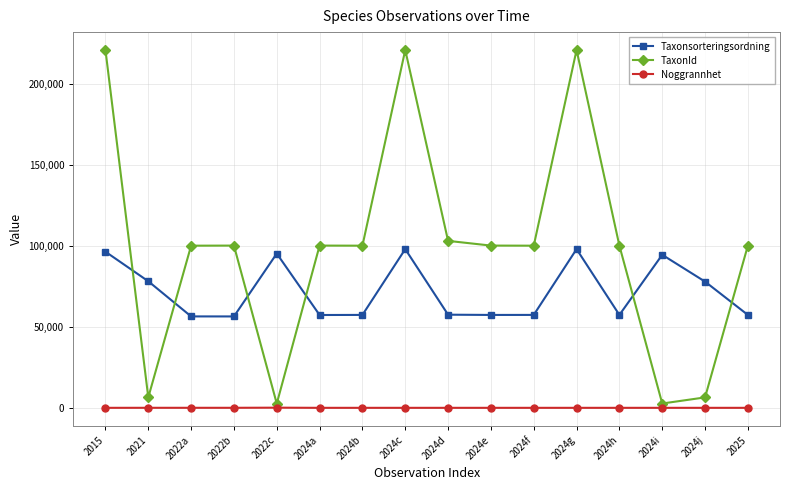

Rank the series at 2024c from highest to lowest value.

TaxonId, Taxonsorteringsordning, Noggrannhet